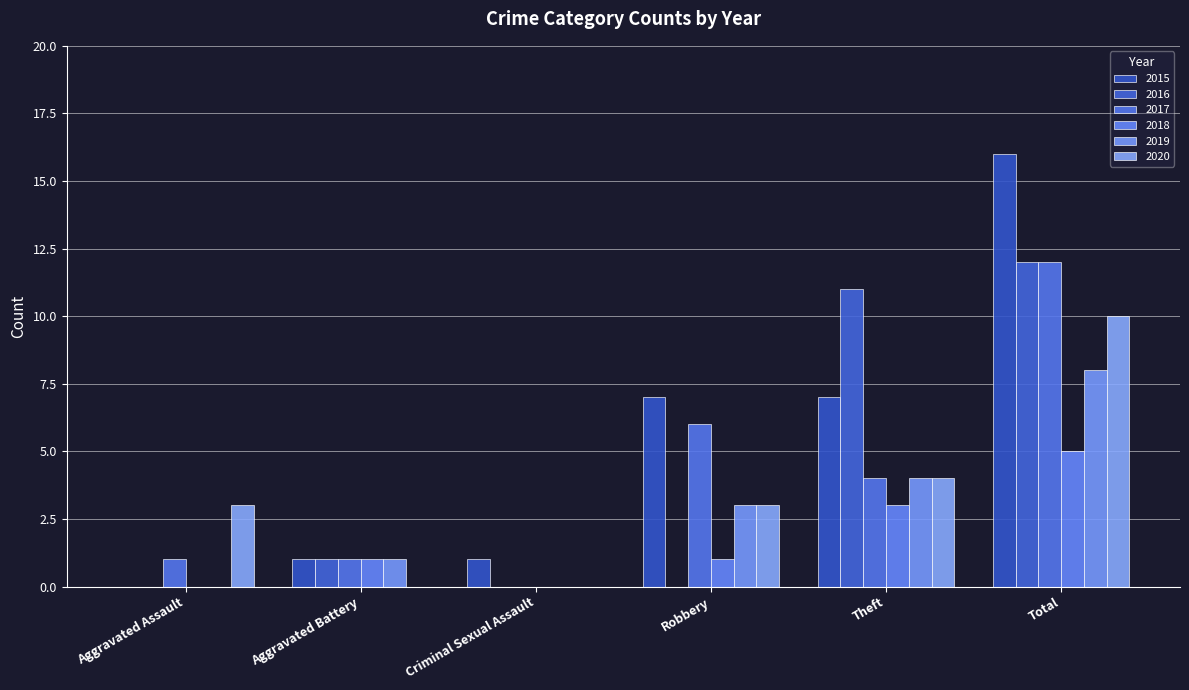

What is the average value of the 2015 series?

5